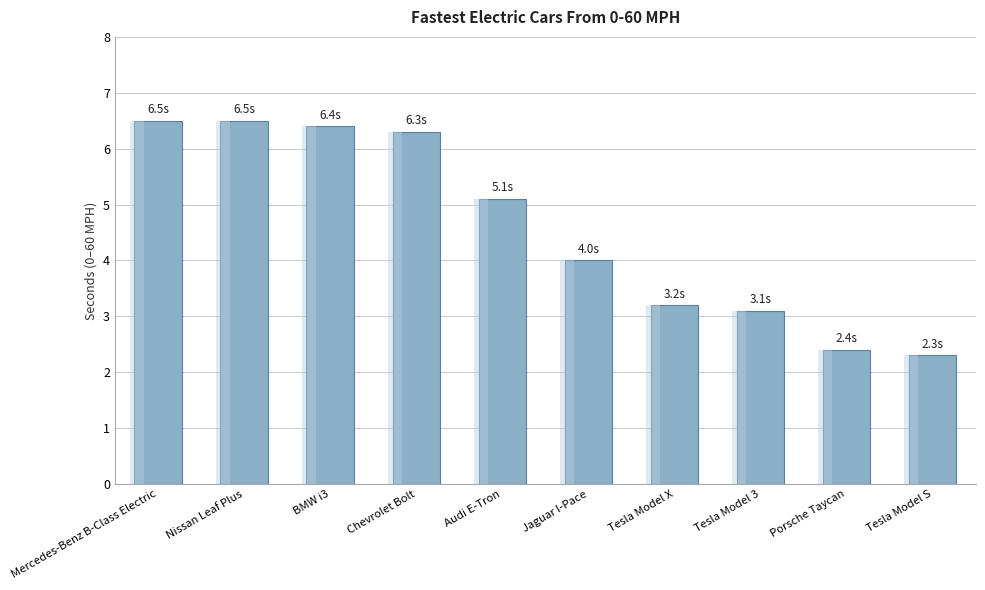

What is the label of the 6th bar from the right?

Audi E-Tron